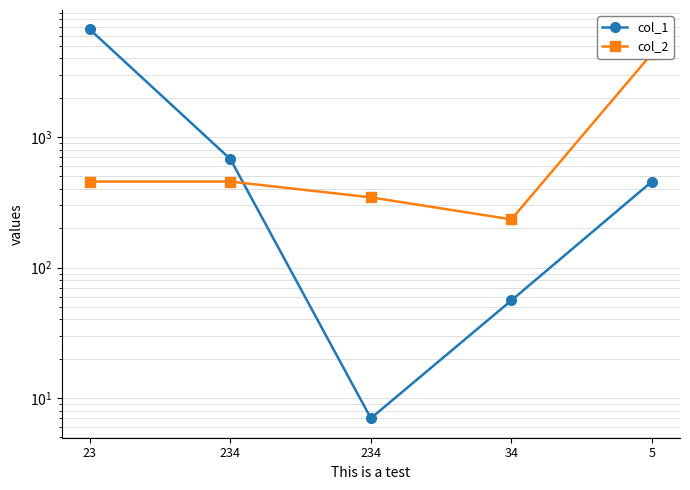

Which series has the widest spread of values?

col_1